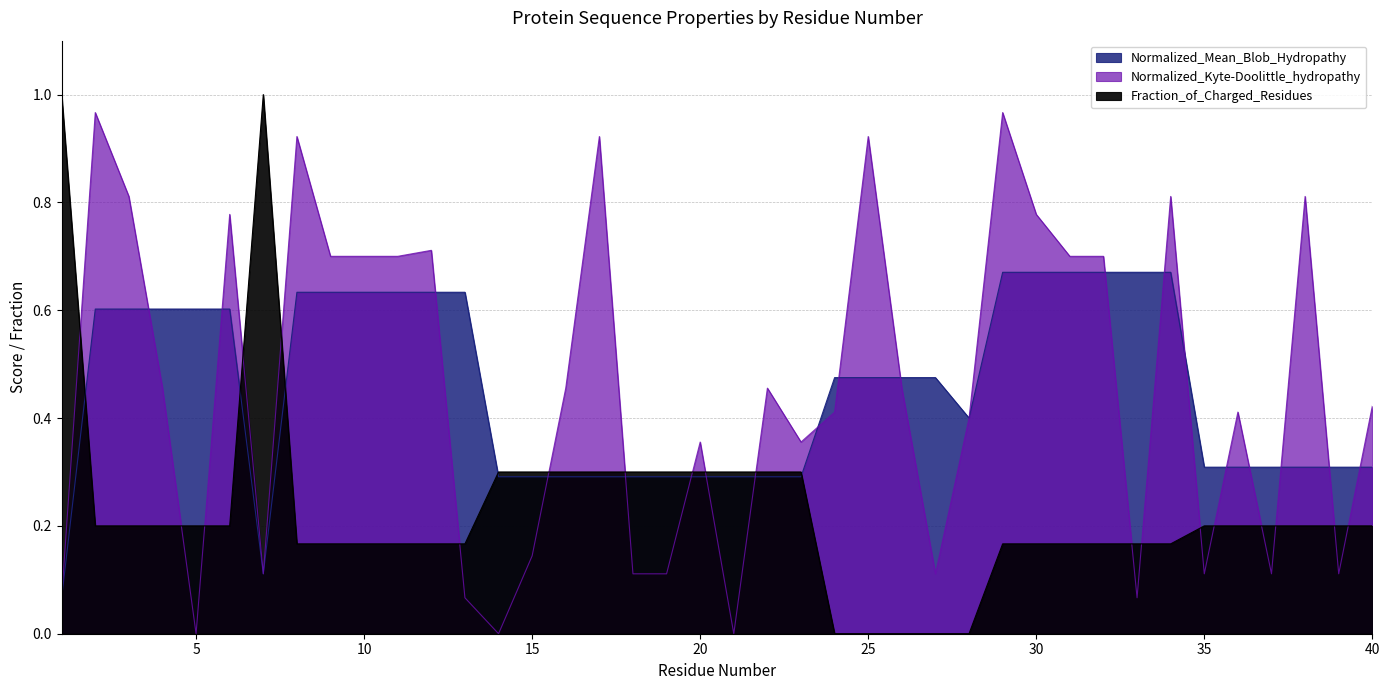

The Fraction_of_Charged_Residues series shows 0.3 at 36. True or false?

False